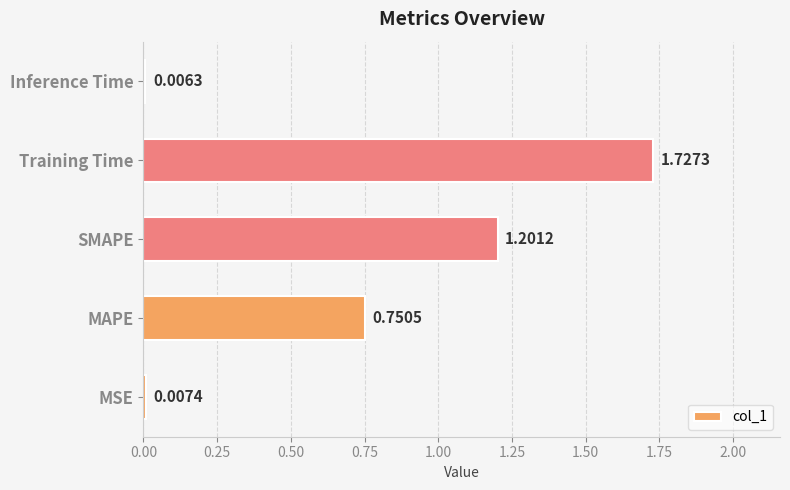

Which category has the highest value across all series?

Training Time